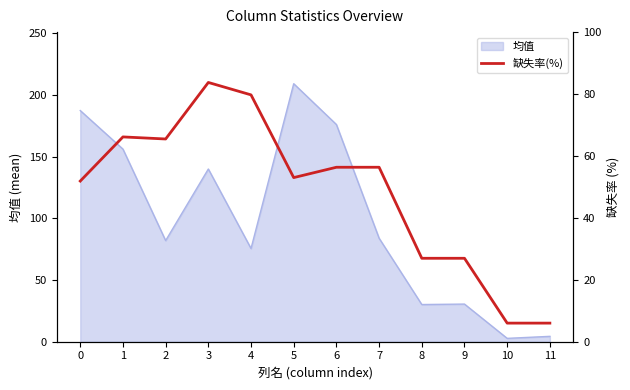

Does the chart have visible grid lines?

No